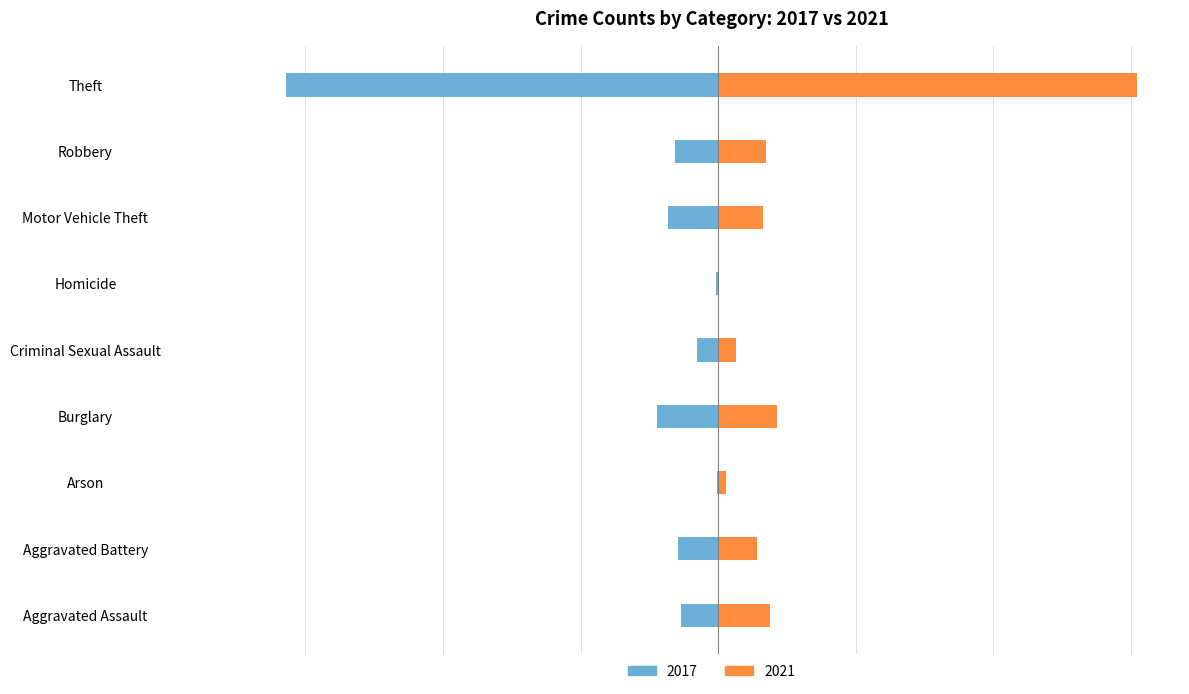

At which label does 2017 first exceed -5?

Arson